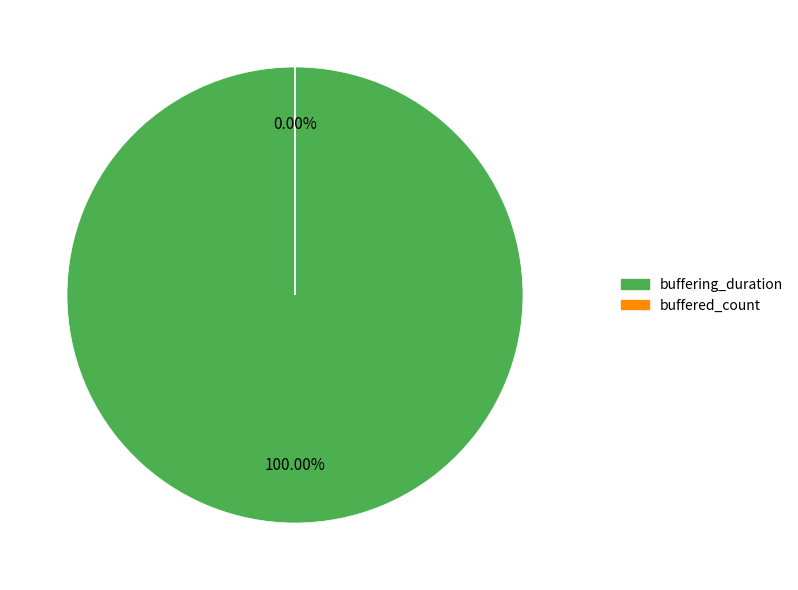

What is the smallest slice in the pie chart?

buffered_count